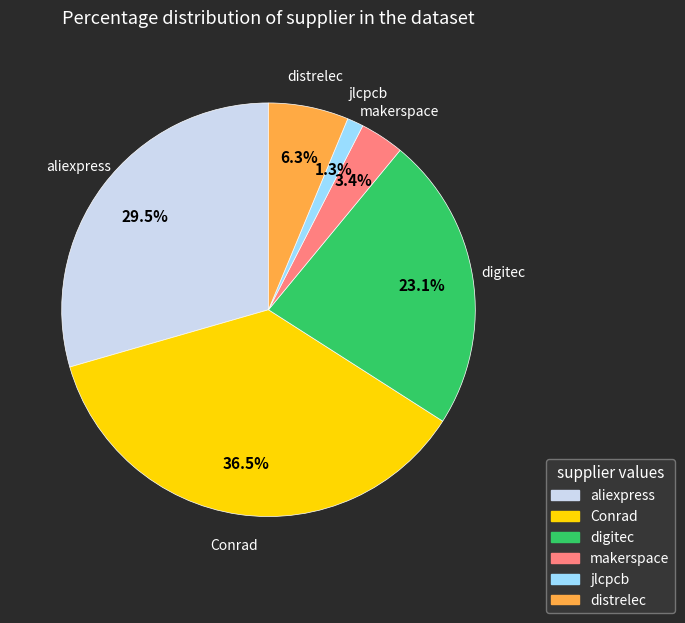

How many slices are in this pie chart?

6